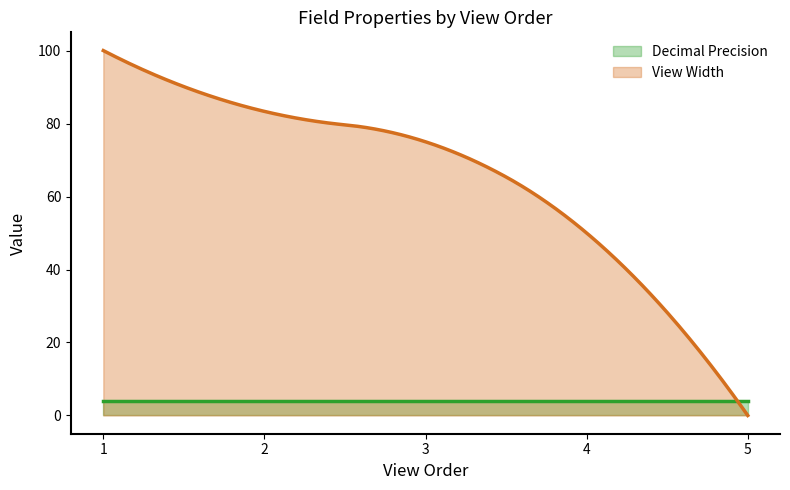

True or false: View Width has a value of 81 at 3.

False